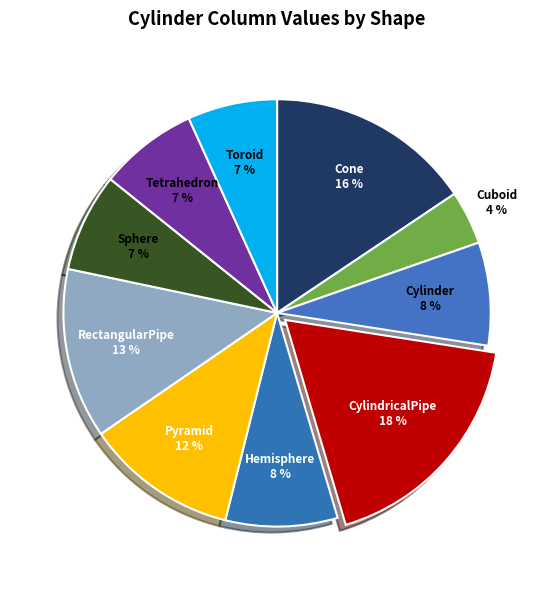

Rank the categories by value from highest to lowest.

CylindricalPipe, Cone, RectangularPipe, Pyramid, Hemisphere, Cylinder, Sphere, Tetrahedron, Toroid, Cuboid